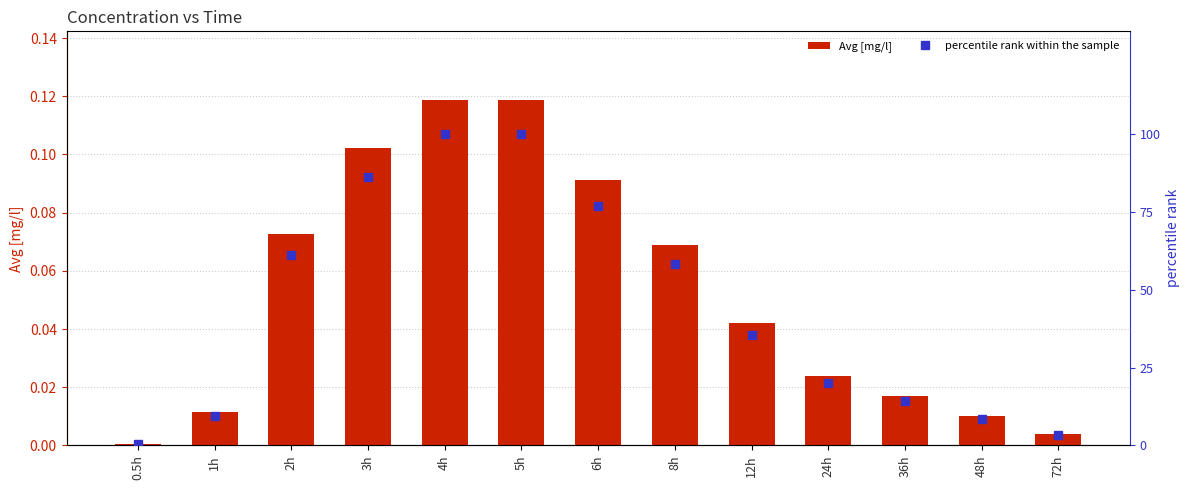

Which series has the largest total across all categories?

percentile rank within the sample